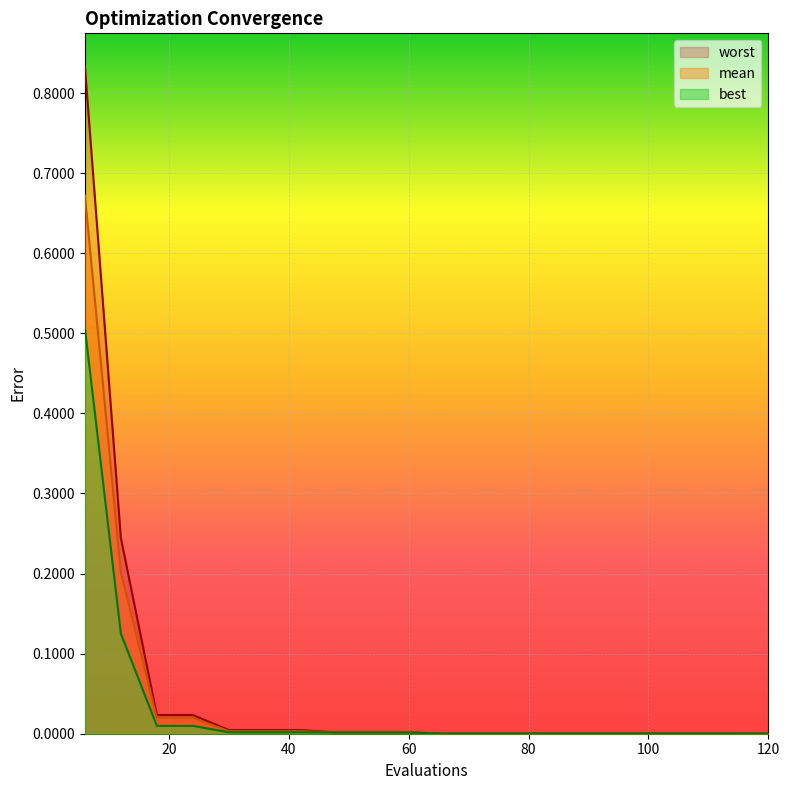

At which category does the chart reach its minimum across all series?

120